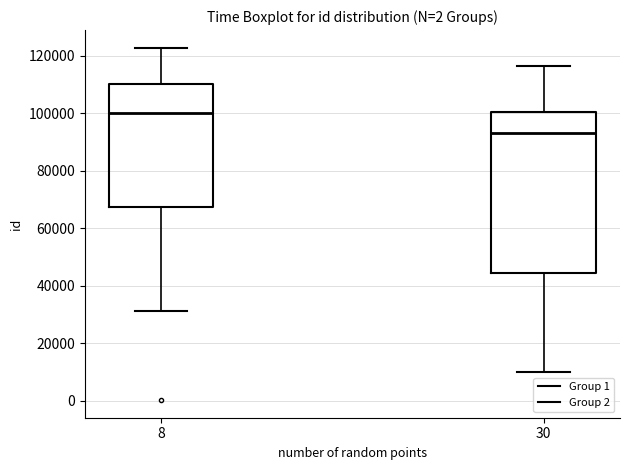

Reading left to right, transcribe this box plot: for each box, give where its median line is, the range the box spans, and where its two whiskers end, as read against the y-axis. The values are not printed on the chart, so give them approximately, as read against the axis.

8: median 100000, box 68000 to 110000, whiskers 32000 to 122000
30: median 94000, box 44000 to 100000, whiskers 10000 to 116000